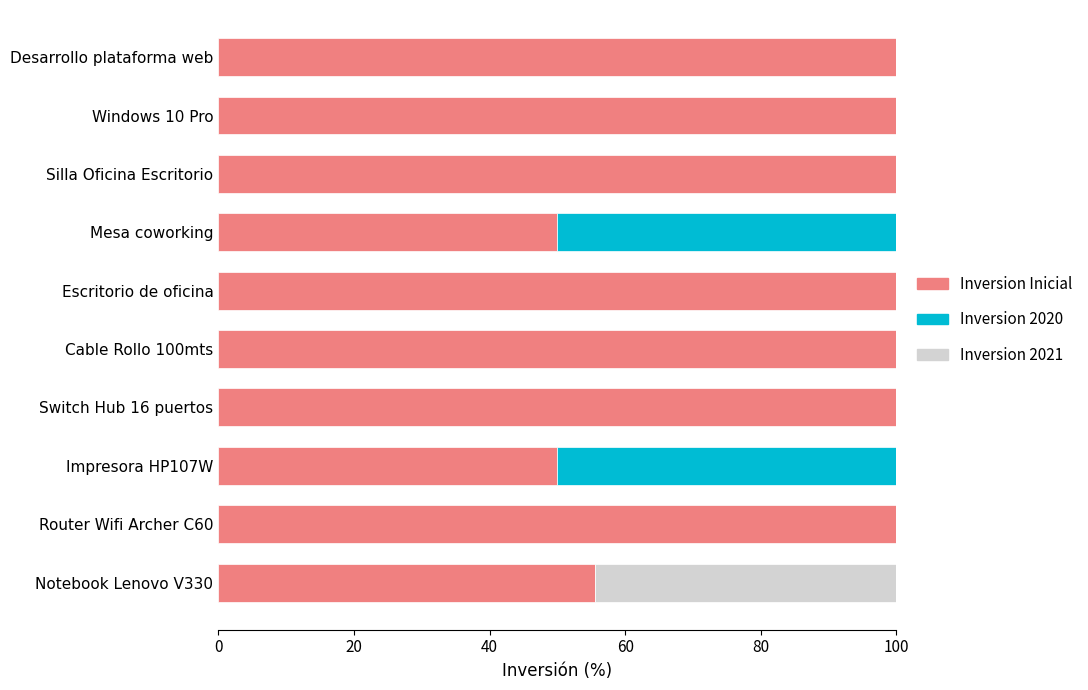

The value of Inversion Inicial at Impresora HP107W is 50.0. True or false?

True